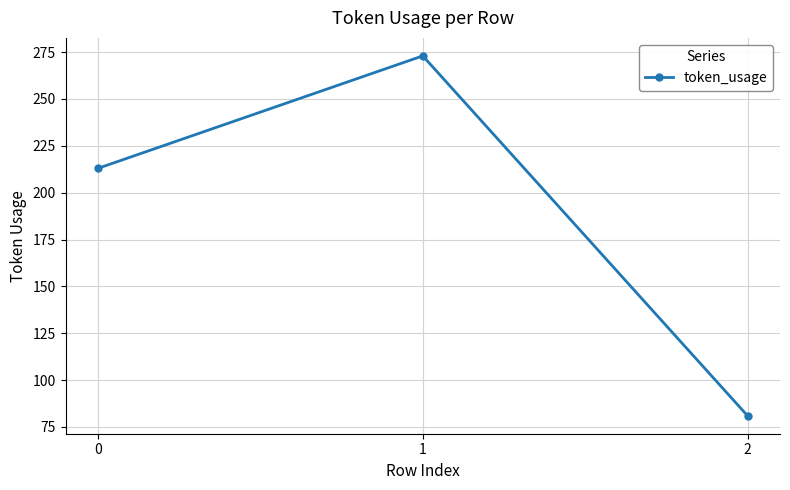

Count the values in the range 81 to 273.

3